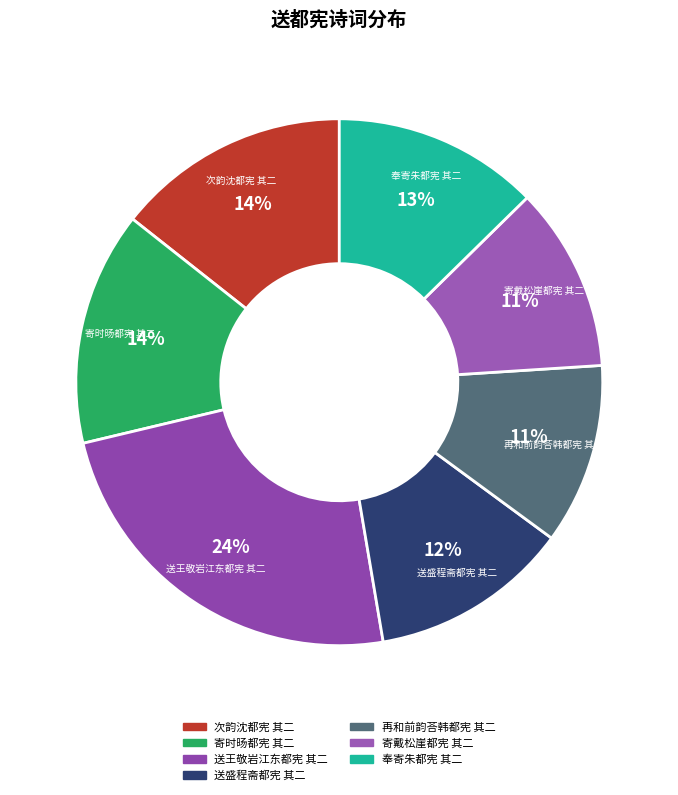

Does 送盛程斋都宪 其二 represent more than half of the total?

No